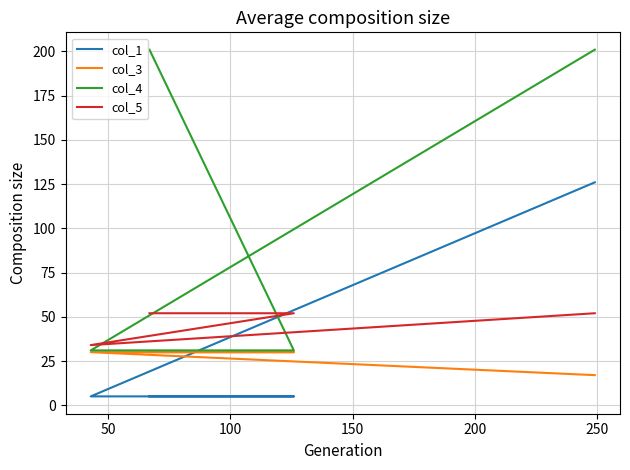

Reading left to right, list all the values displayed in this chart.

col_1: 126	5	5	5
col_3: 17	30	30	30
col_4: 201	31	31	201
col_5: 52	34	52	52